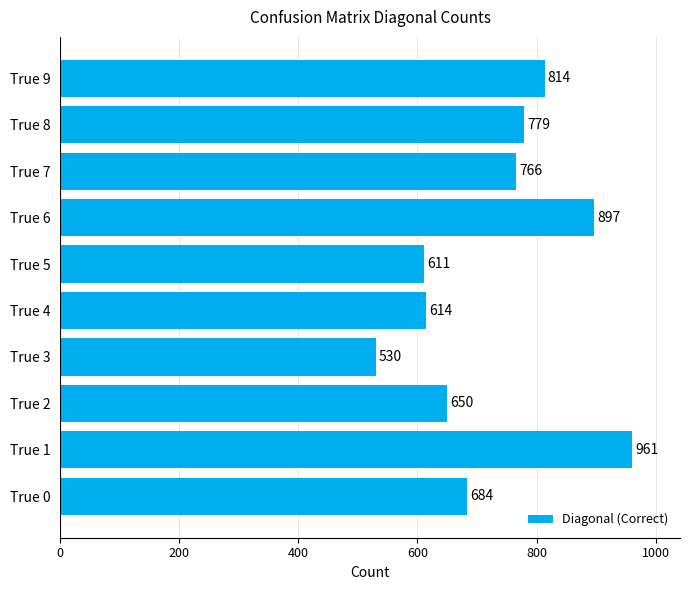

At which label is the value closest to 745?

True 7